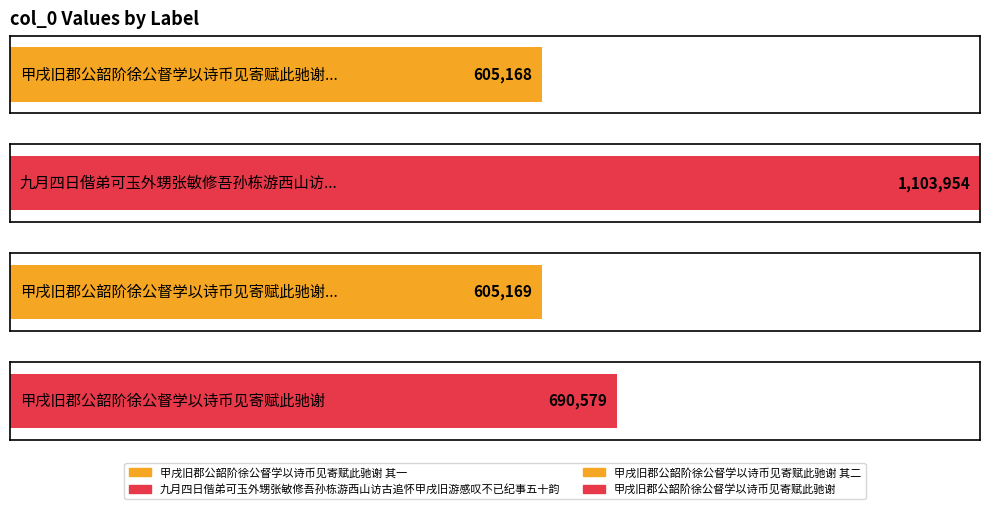

What is the label of the 4th bar from the left?

甲戌旧郡公韶阶徐公督学以诗币见寄赋此驰谢